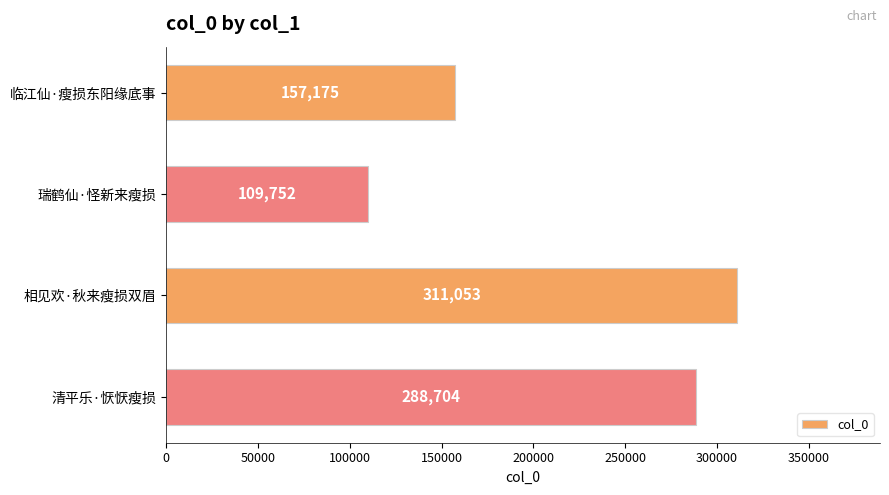

What is the difference between the maximum and second lowest values?

153878